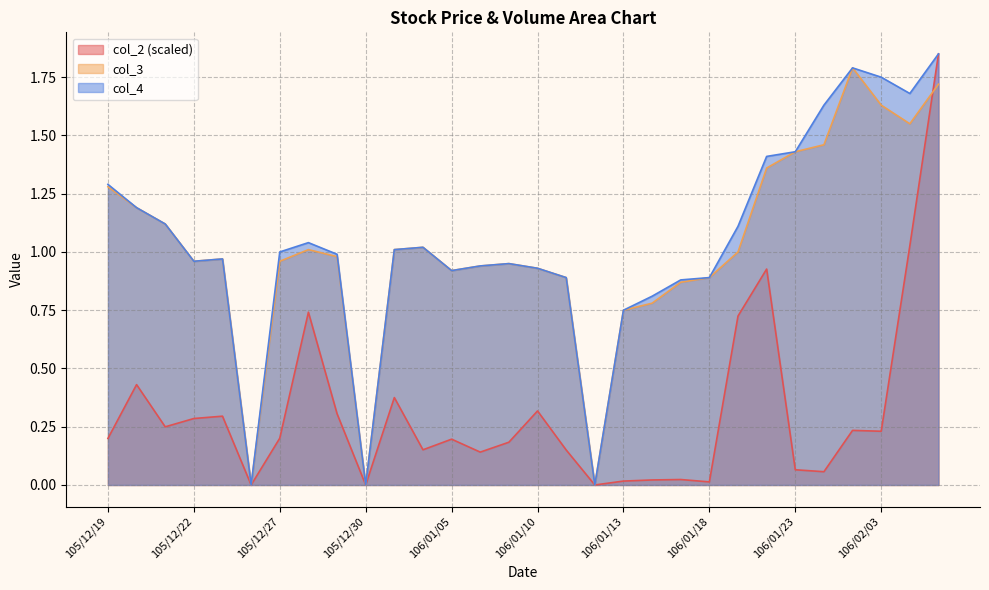

Is the value of col_3 at 106/02/06 greater than the value of col_2 at 106/01/24?

Yes